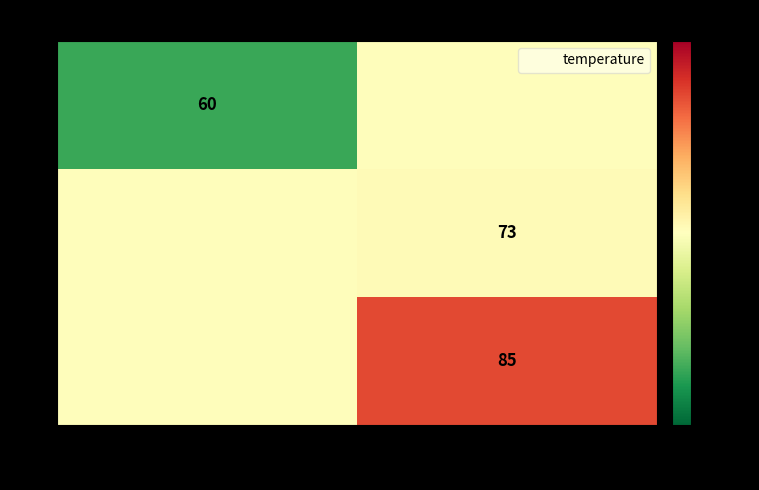

Rank the series by their average value, from highest to lowest.

2, 1, 0